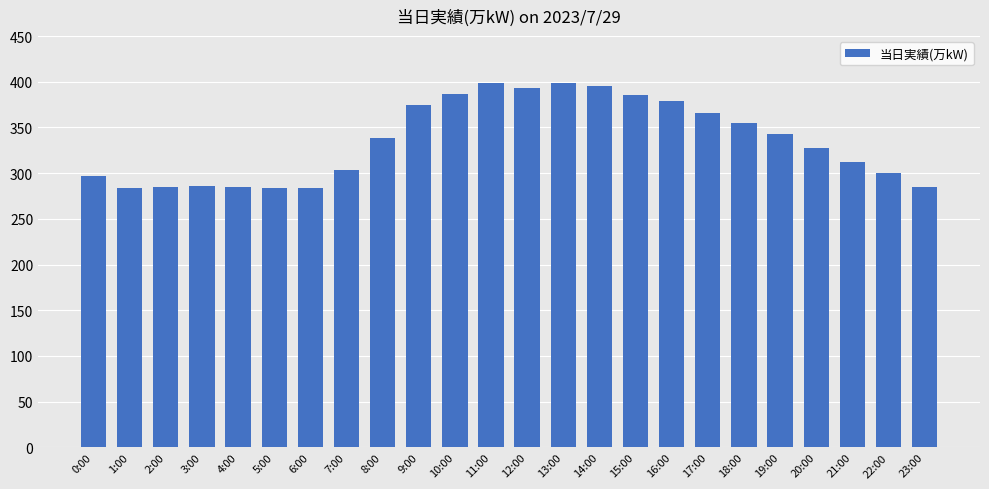

What is the change in value from 0:00 to 23:00?

-12